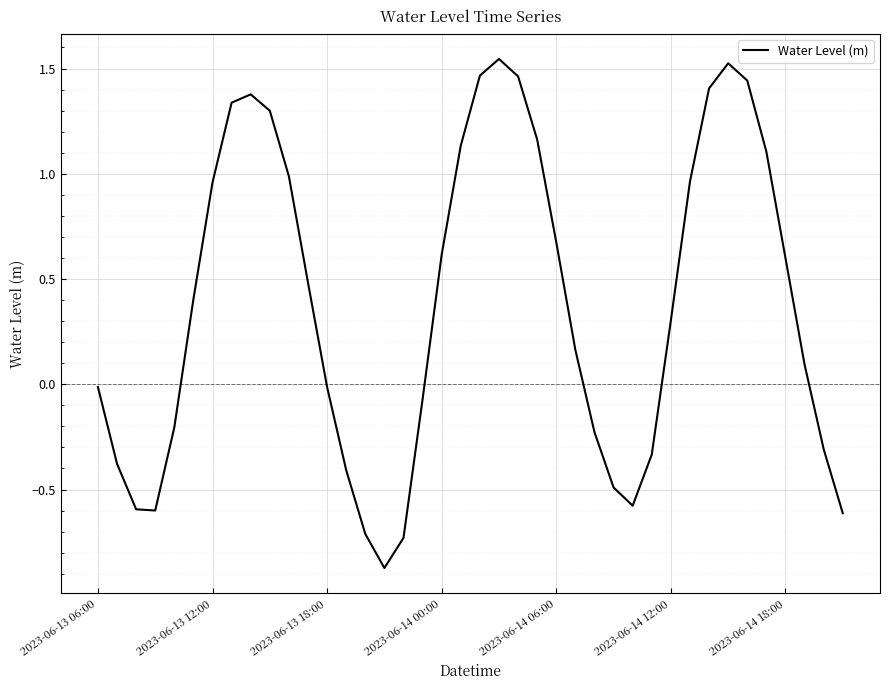

What is the difference between the maximum and minimum values?

2.4